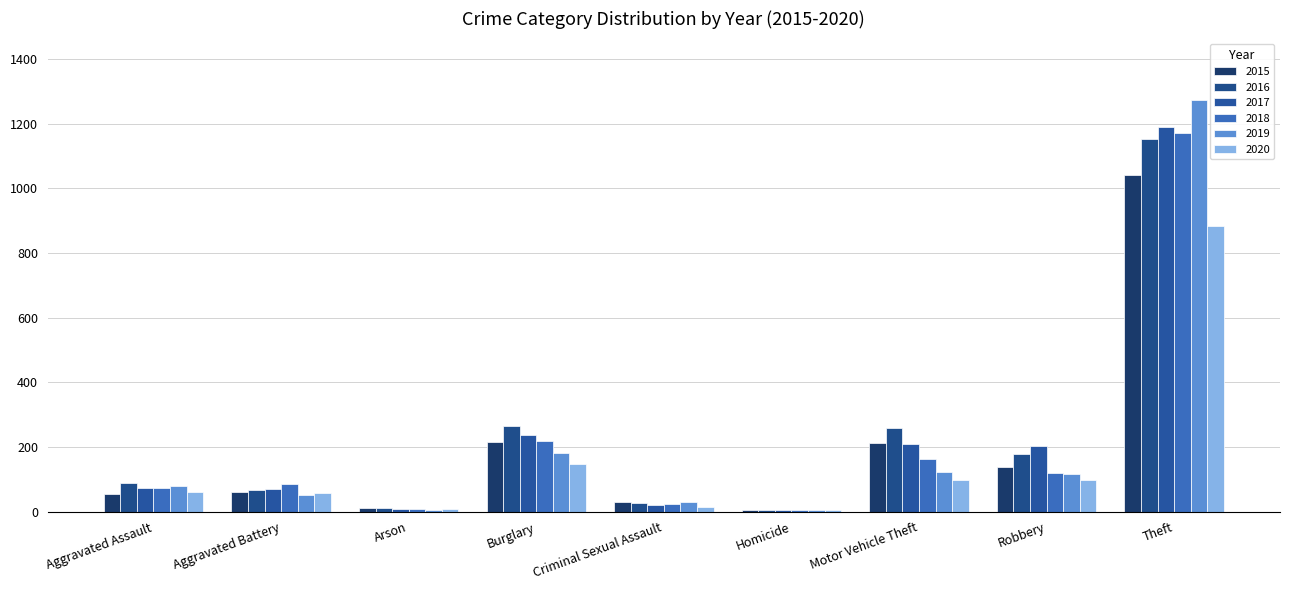

How many groups of bars are there?

9